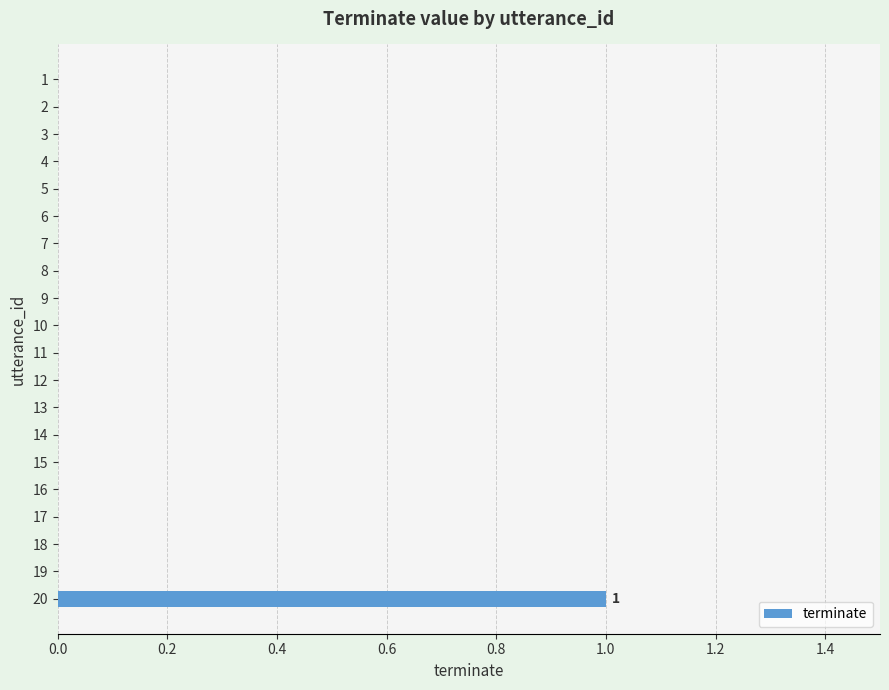

The chart shows a value of 0 at 10. True or false?

True